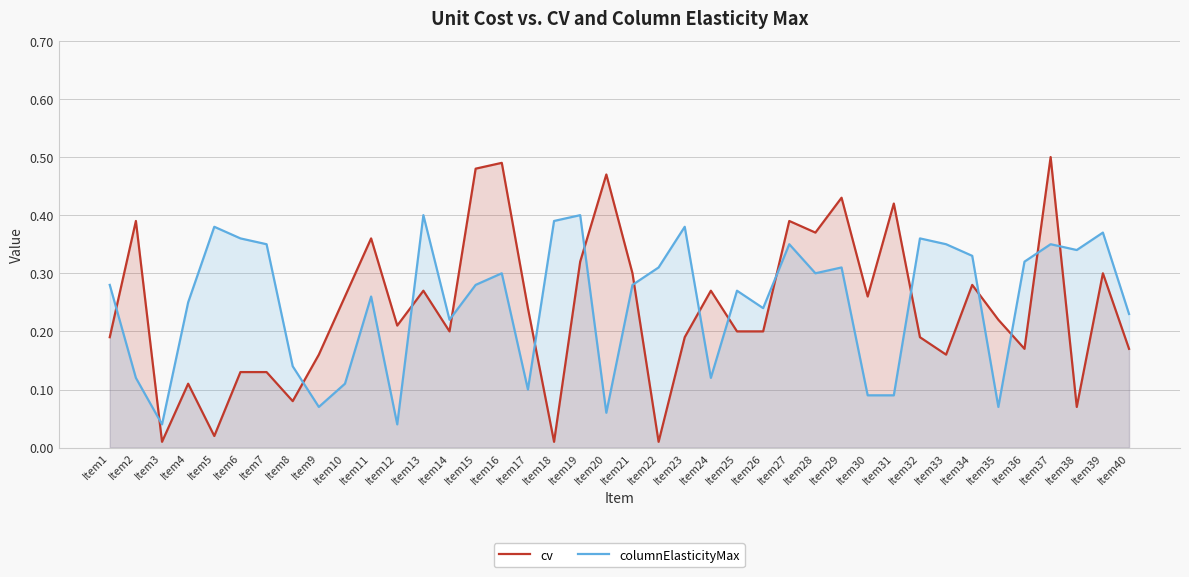

What is the total value across all series at Item16?

0.8